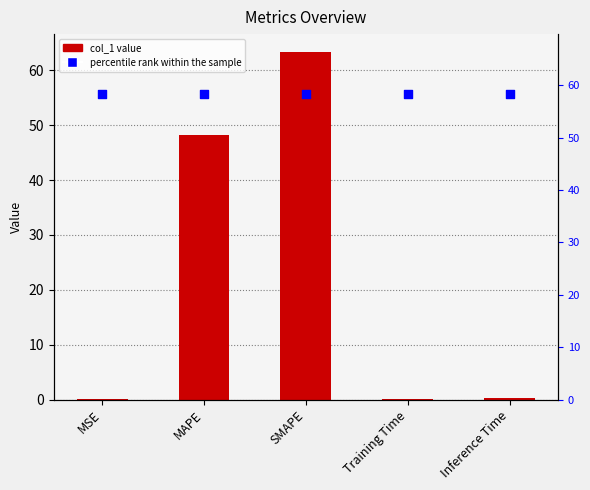

What is the total value across all series at MAPE?

106.5